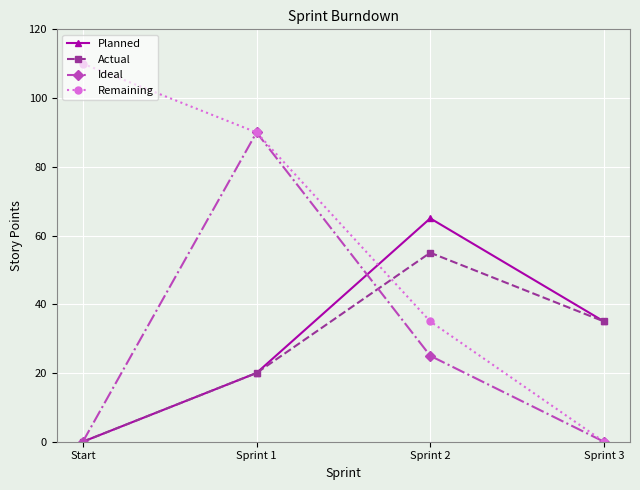

Which series has the largest total across all categories?

Remaining